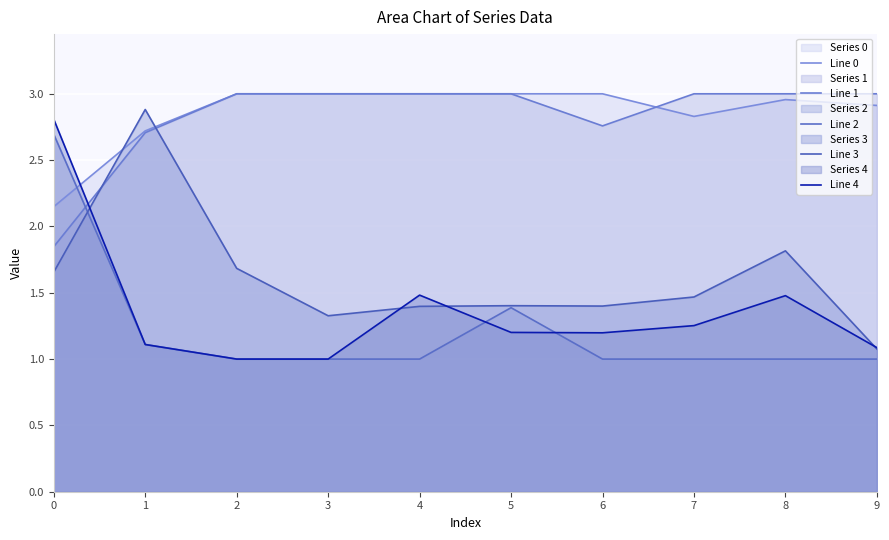

Where is the first local minimum for Line 1?

6